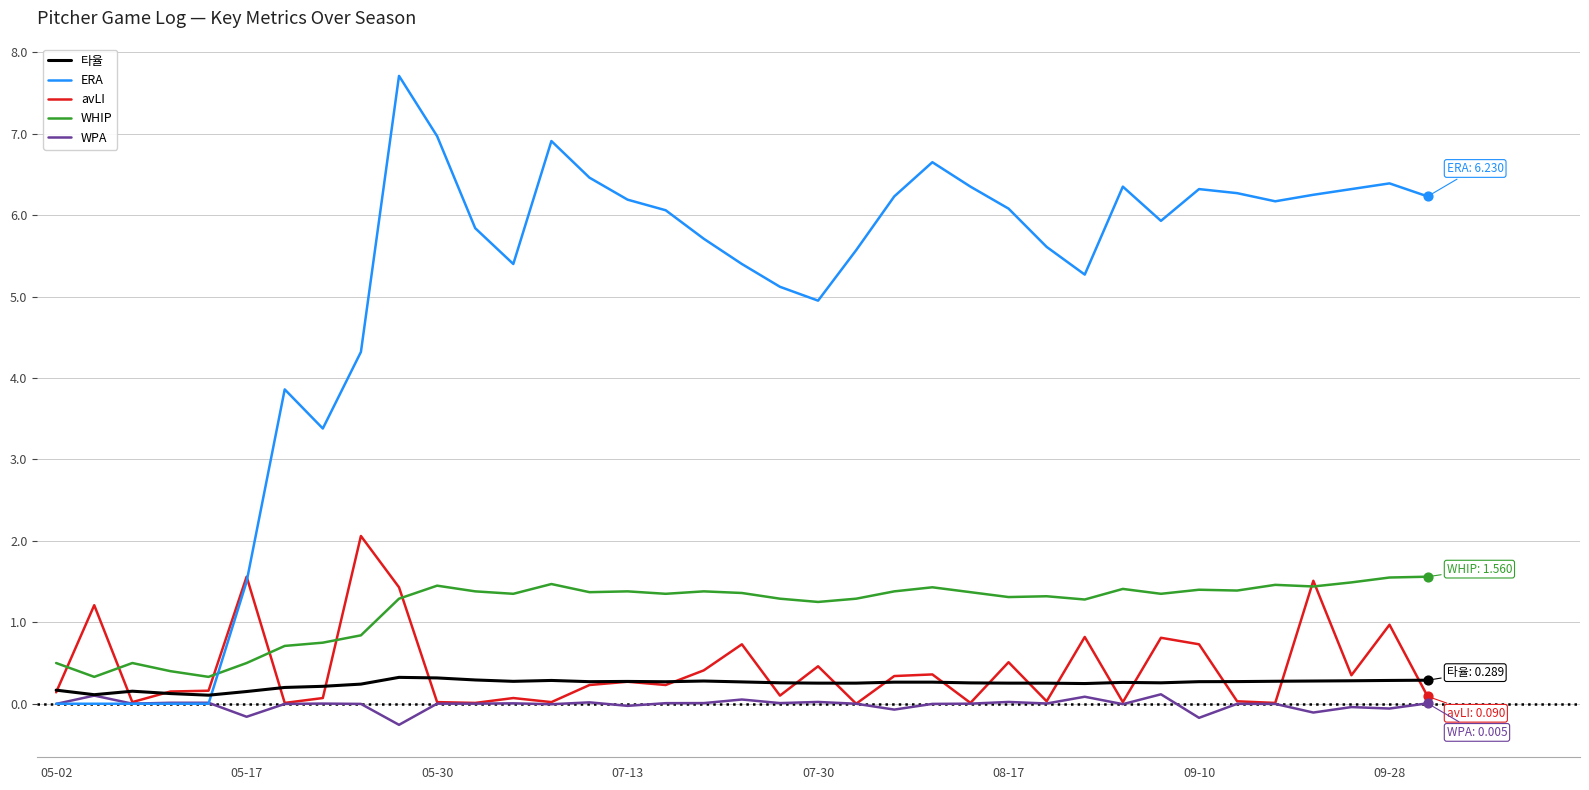

Which series has the largest total across all categories?

ERA